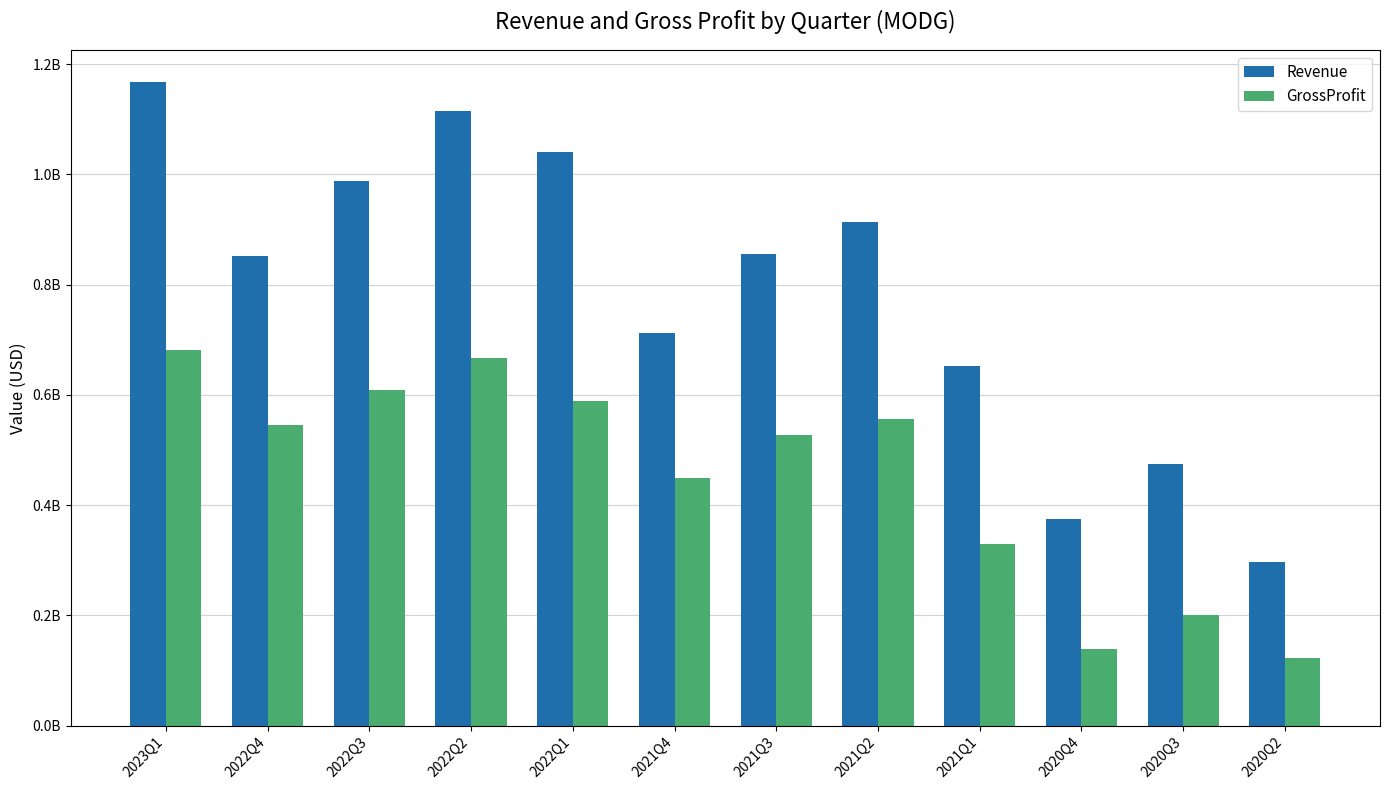

Reading left to right, transcribe all the data shown in this chart.

Revenue: 1167400000	851300000	988500000	1115700000	1040200000	711724000	856461000	913641000	651621000	374629000	475559000	296996000
GrossProfit: 681000000	545500000	609600000	666600000	589400000	449431000	528027000	555847000	330006000	139123000	200733000	122055000